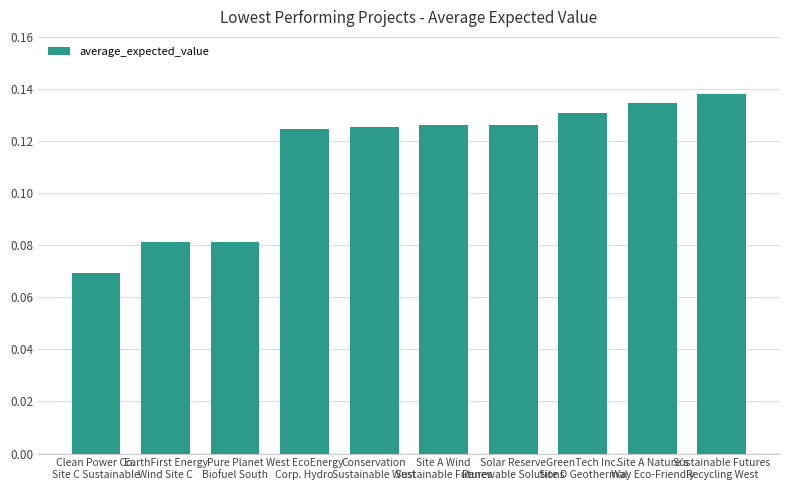

What is the sum of all values?

1.1